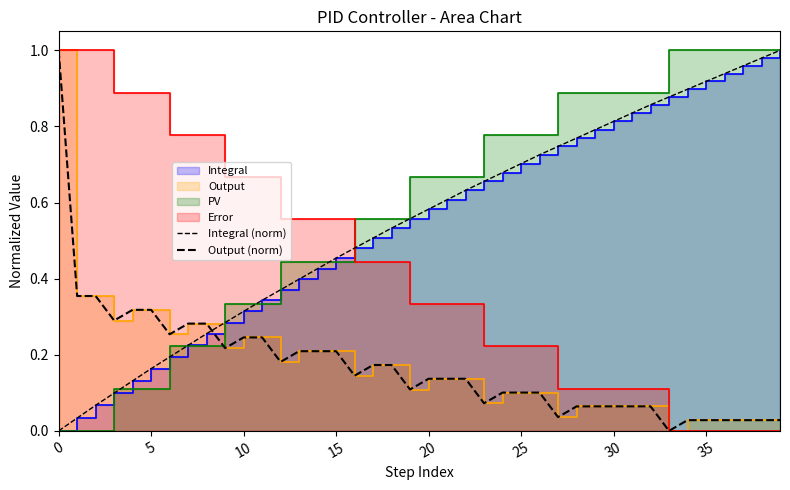

True or false: Integral (norm) and Output (norm) cross at least once.

True